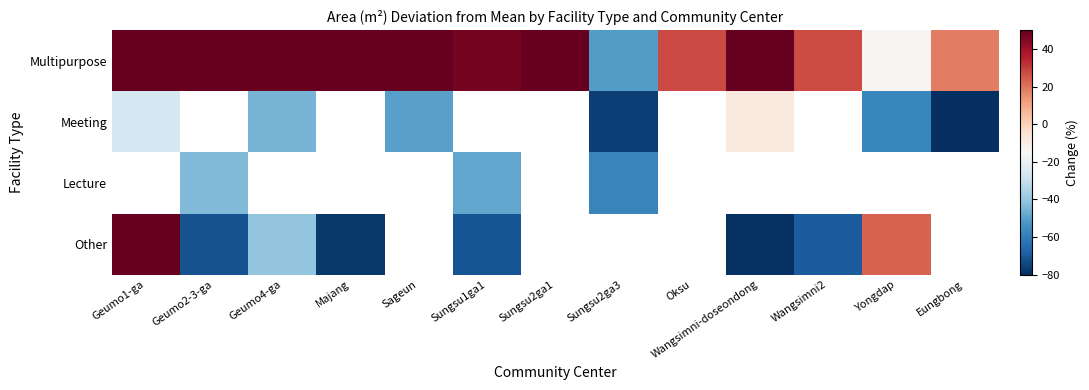

Which series has the largest total across all categories?

Multipurpose